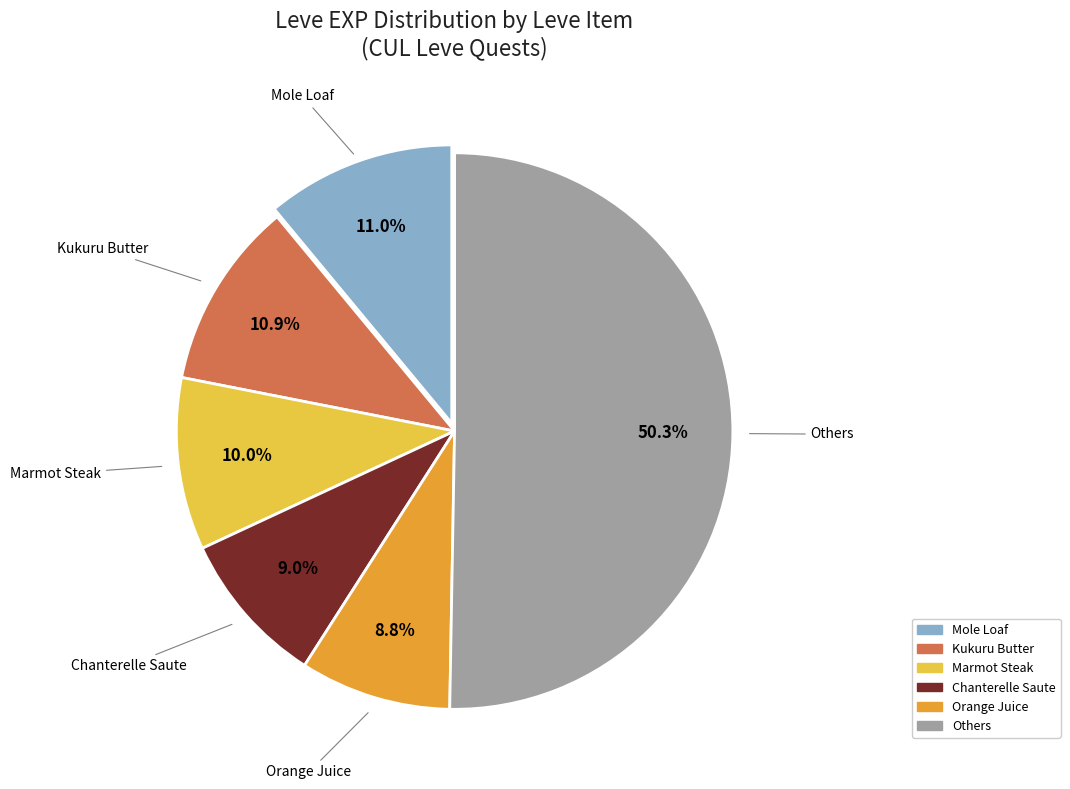

Is the sum of Chanterelle Saute and Marmot Steak greater than half?

No